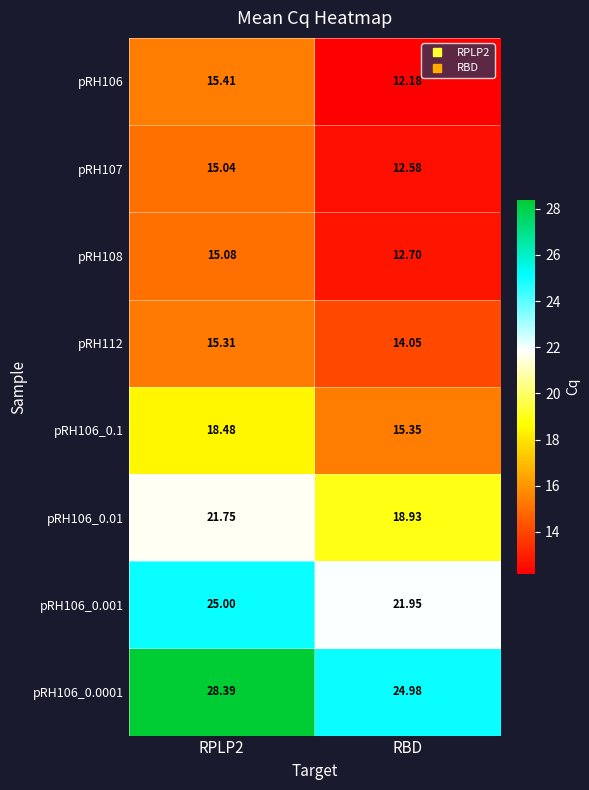

Between RPLP2 and RBD, which series saw the biggest shift?

pRH106_0.0001